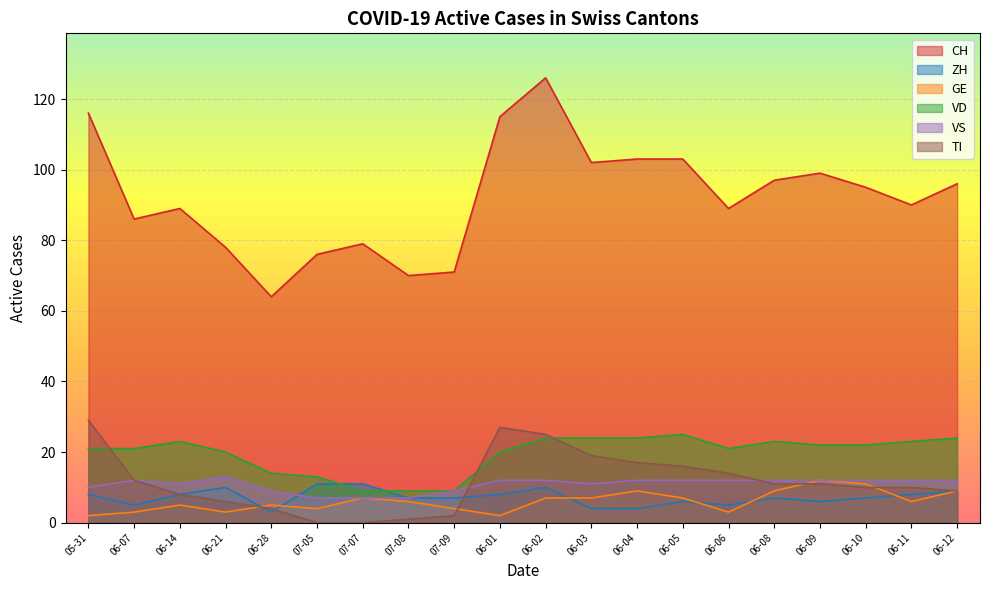

How many GE values are between 4 and 9?

13